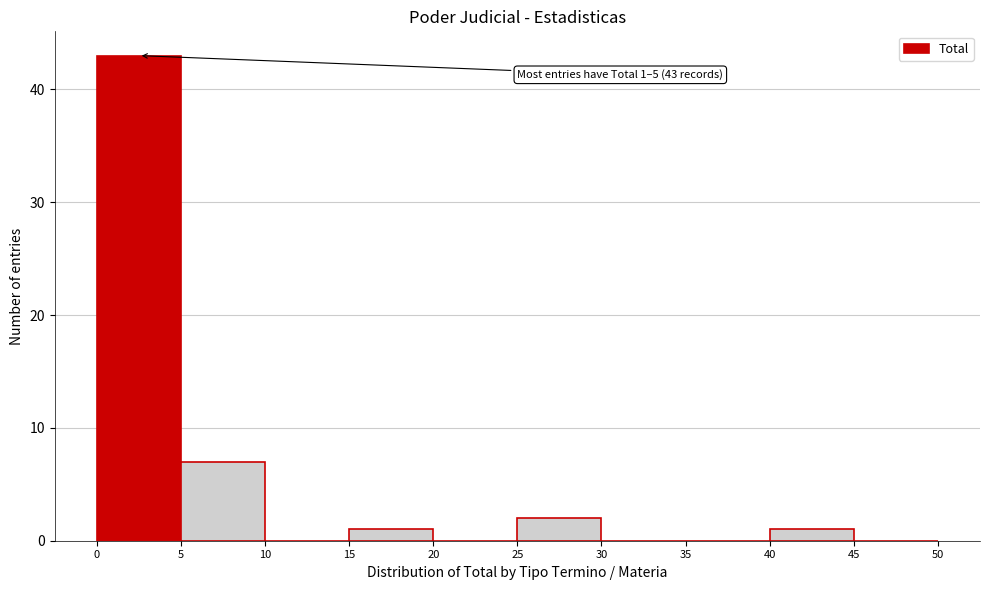

Which range on the x-axis has the tallest bar?

0 to 5